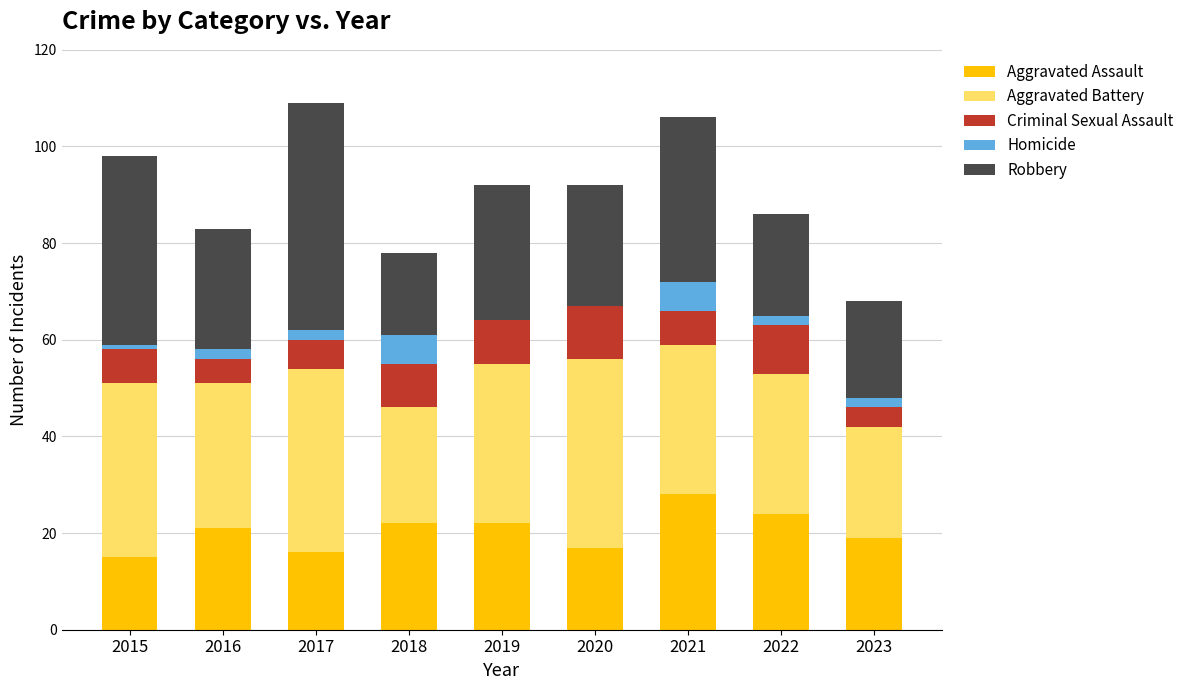

The Aggravated Assault series shows 22 at 2019. True or false?

True